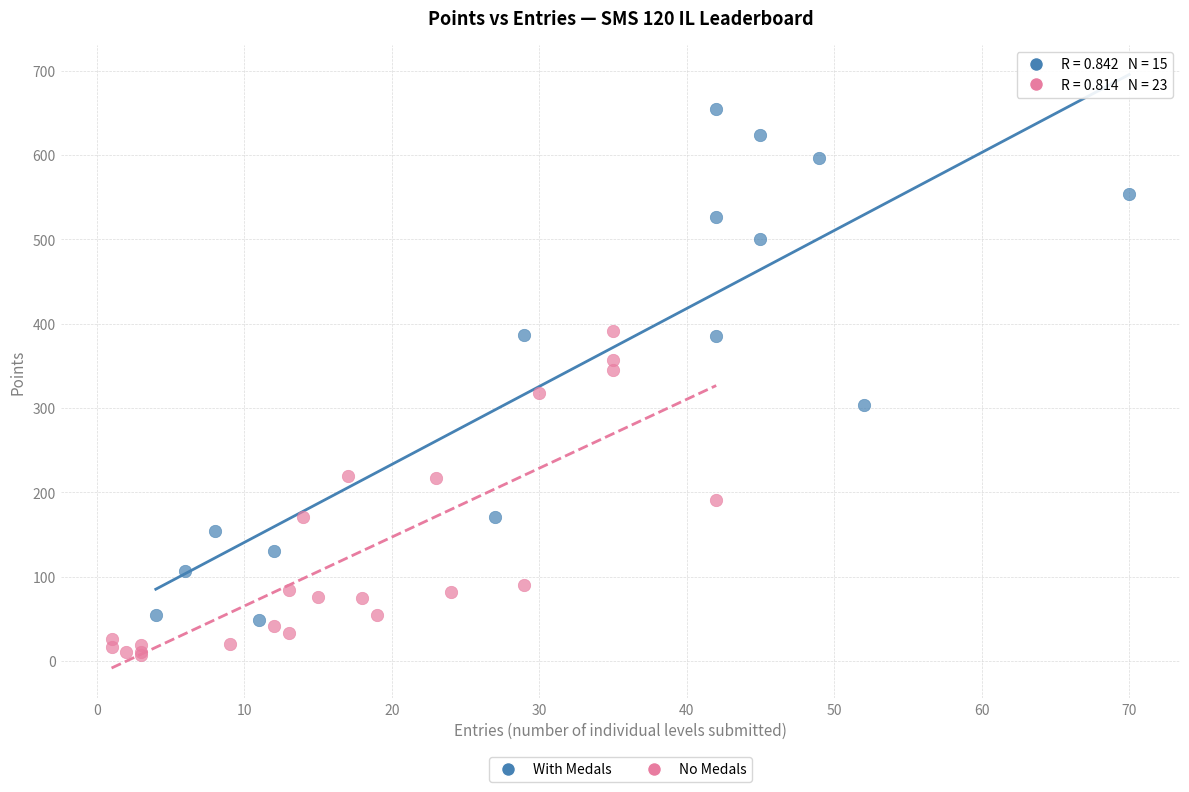

Which series has the widest spread of Y values?

With Medals